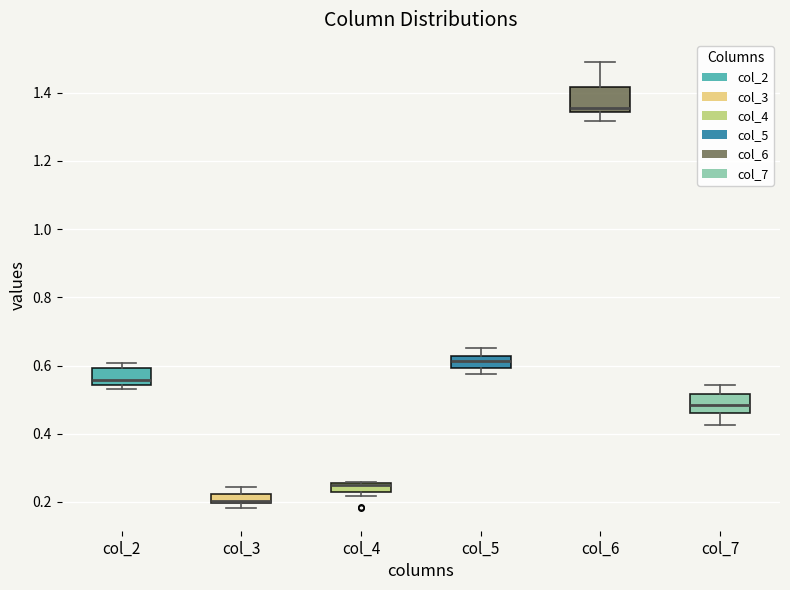

Which box has the lowest median line?

col_3